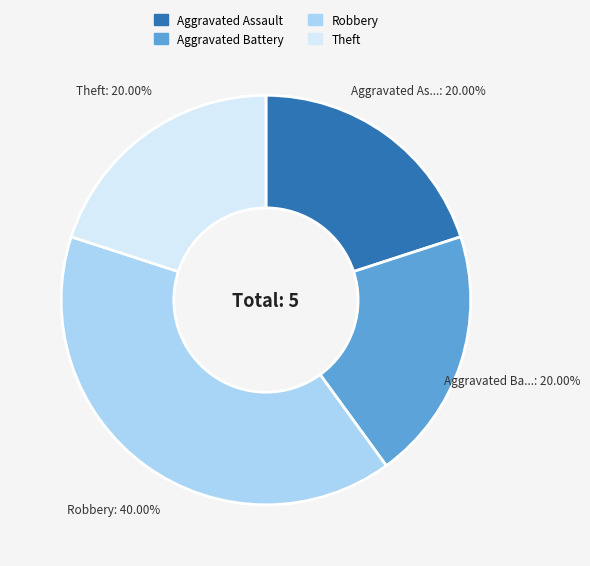

To the nearest percent, what is the difference between the largest and smallest slice percentages?

20%